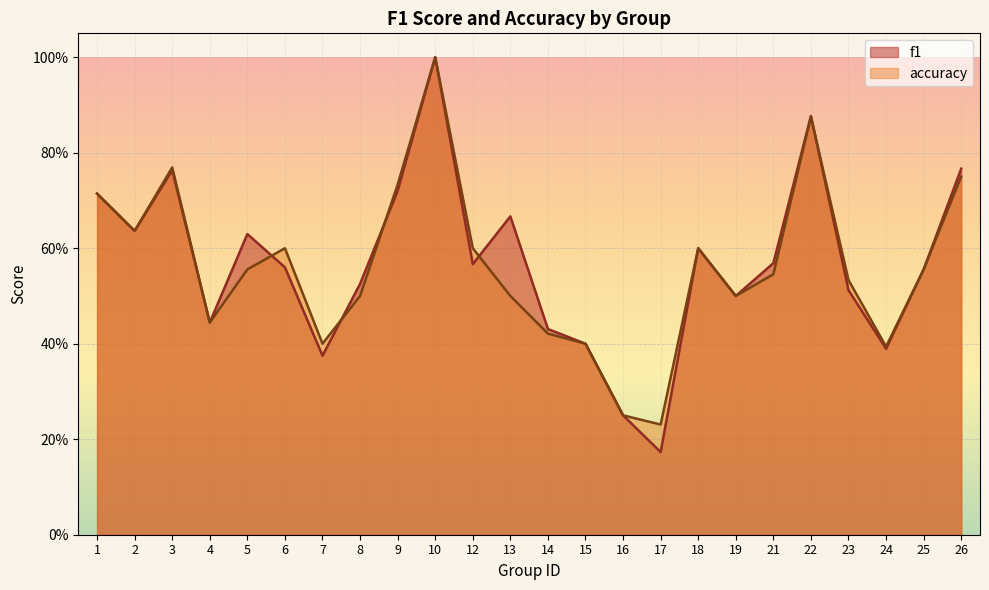

At which category does the chart reach its peak across all series?

10